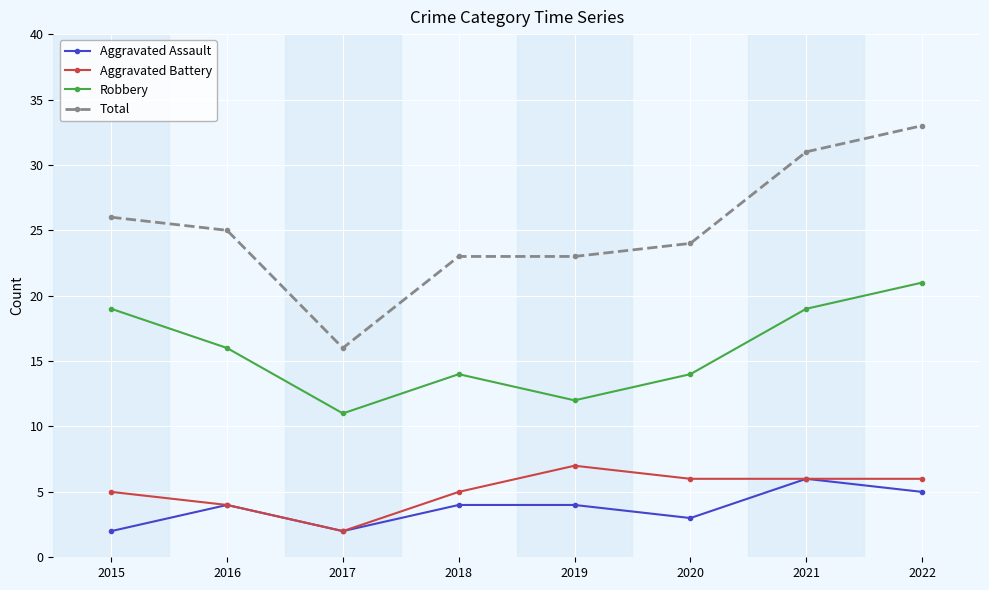

Is this an area chart (filled region under the line)?

No